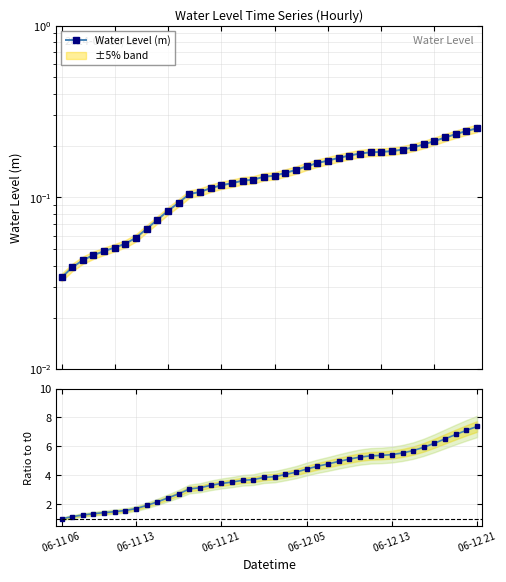

What is the highest value of the Water Level (m) series?

0.3